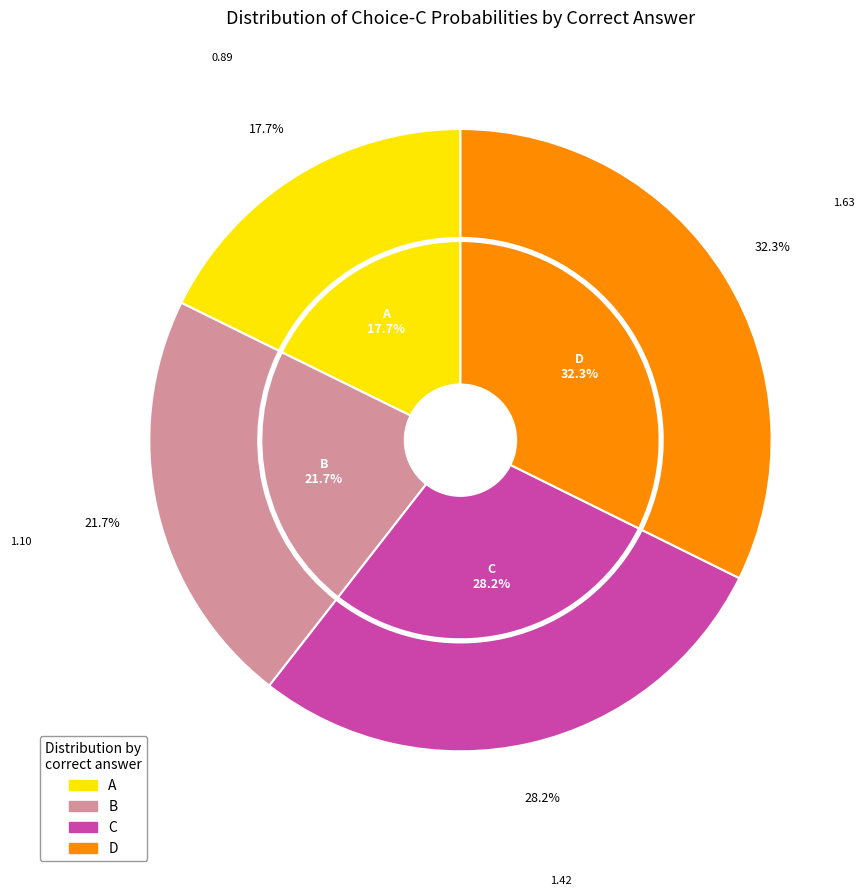

Do C and A together represent more than half of the pie?

No